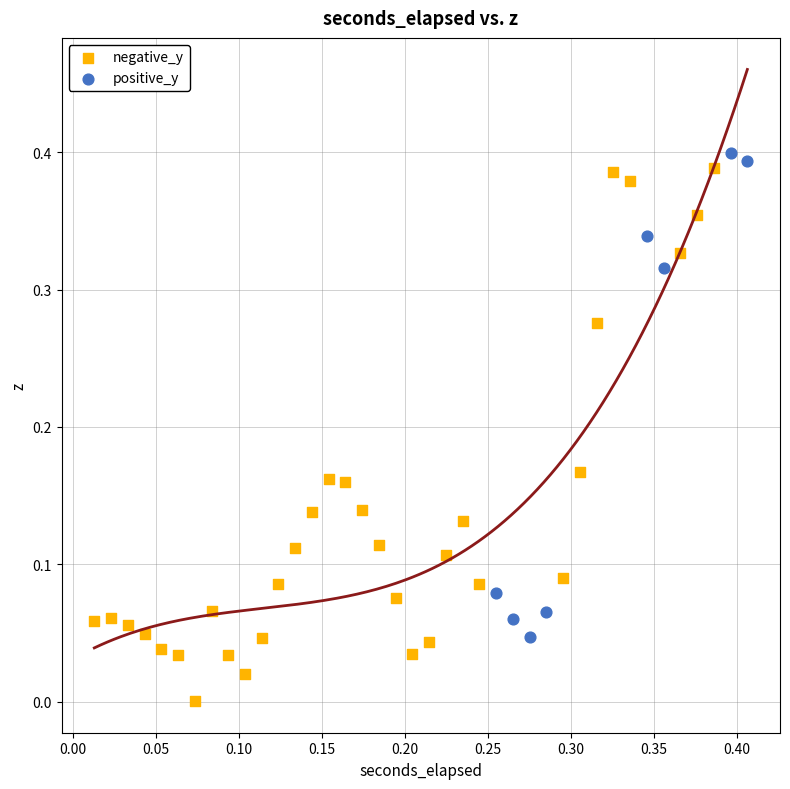

Which series has the widest spread of Y values?

negative_y